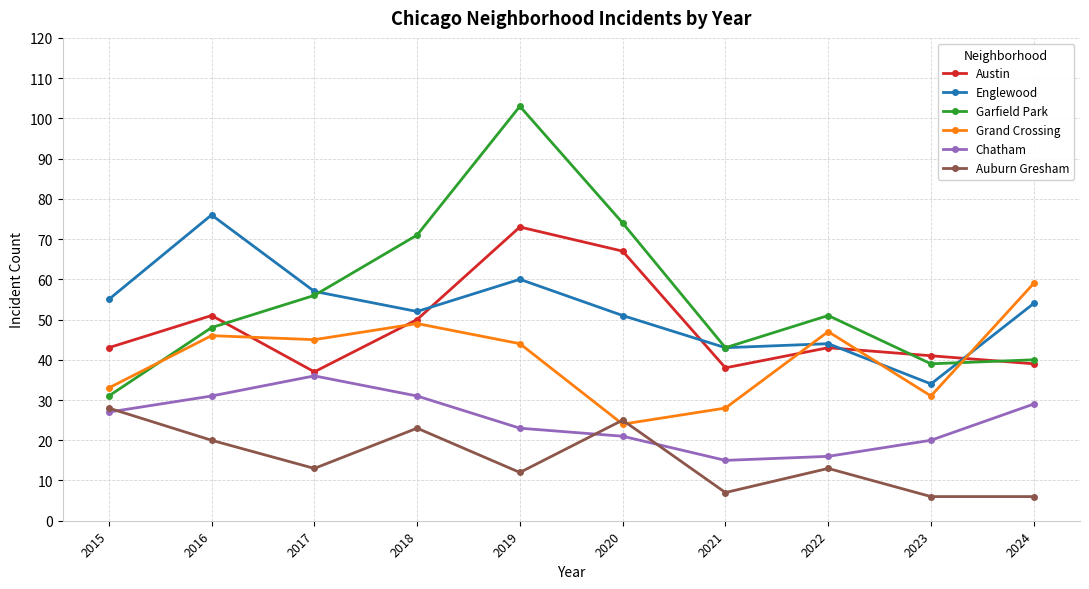

True or false: Austin and Auburn Gresham cross at least once.

False